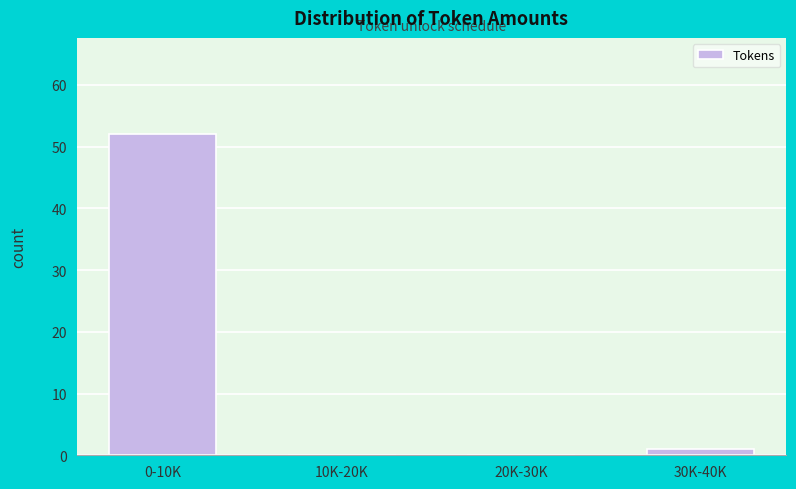

Reading left to right, what are all the values shown in this chart?

0-10K=52	10K-20K=0	20K-30K=0	30K-40K=1